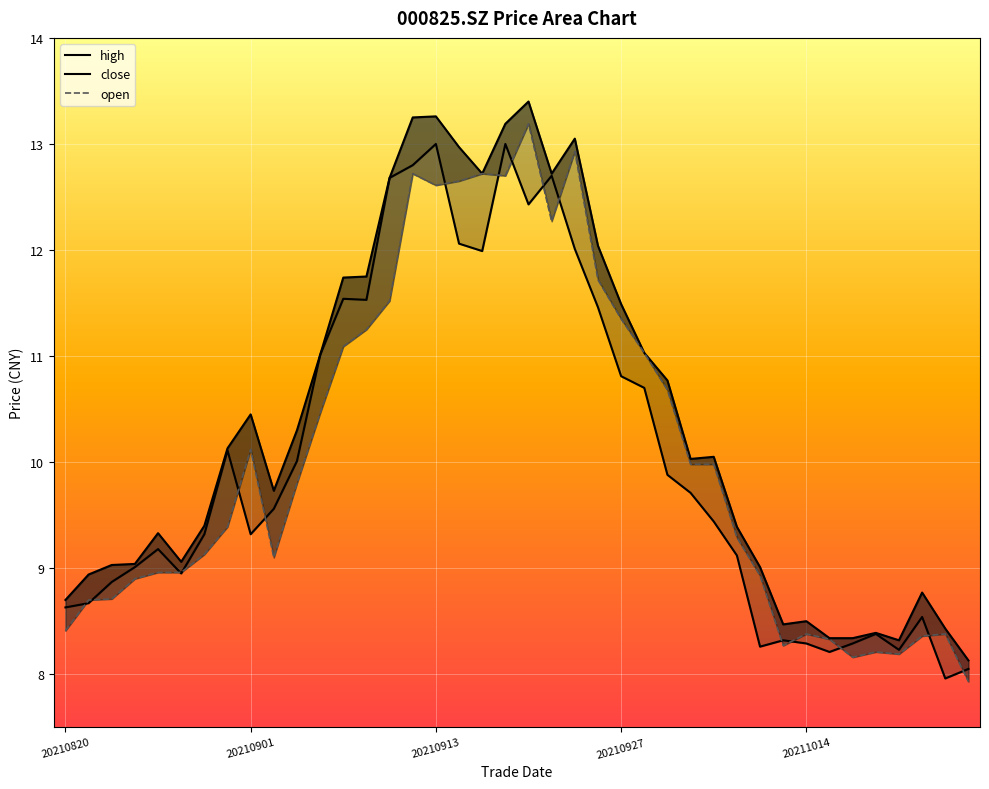

True or false: high and close intersect in this chart.

False